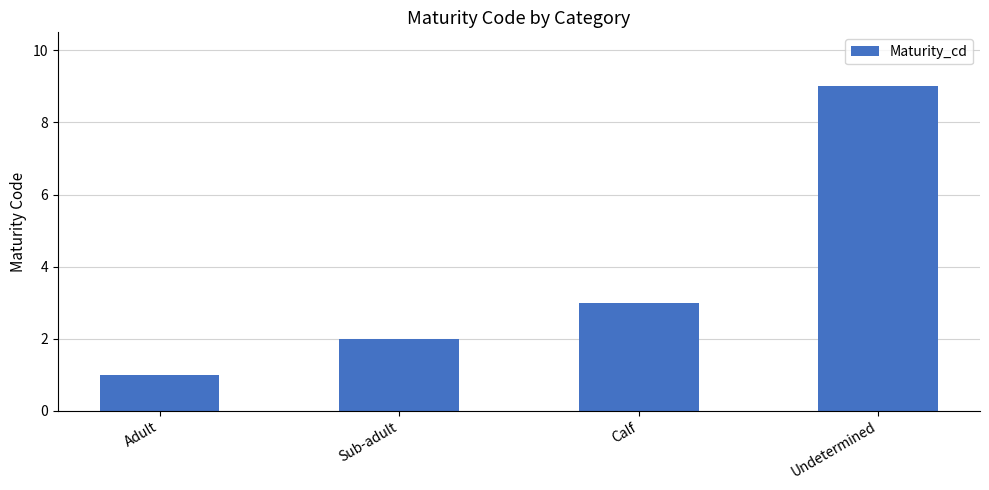

Does the chart contain stacked bars?

No